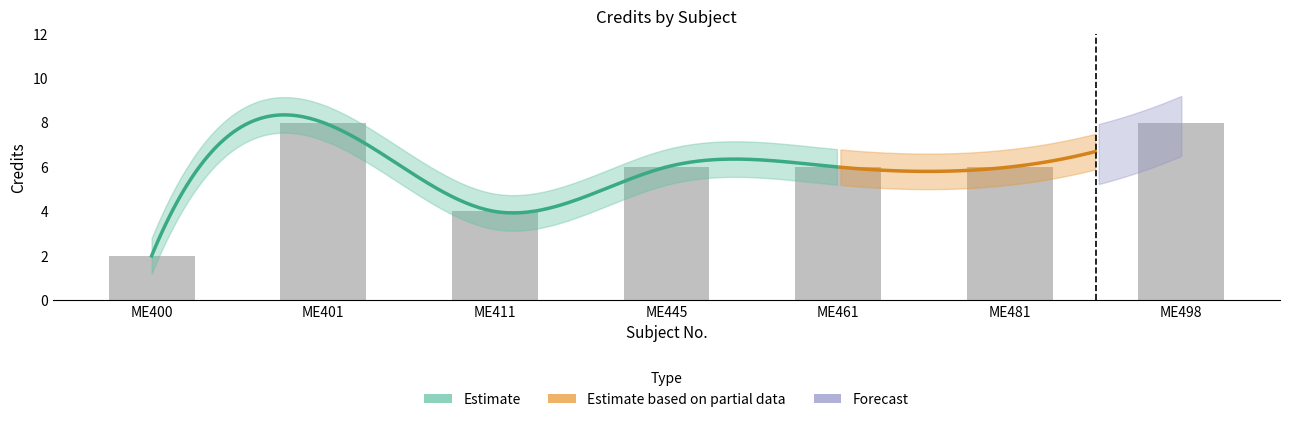

What is the value of the 6th bar from the left?

6